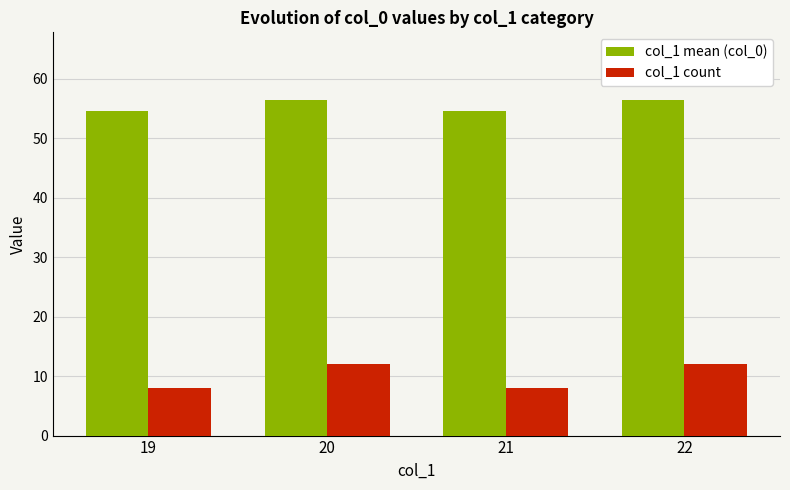

At which label does col_1 mean (col_0) first exceed 56?

20